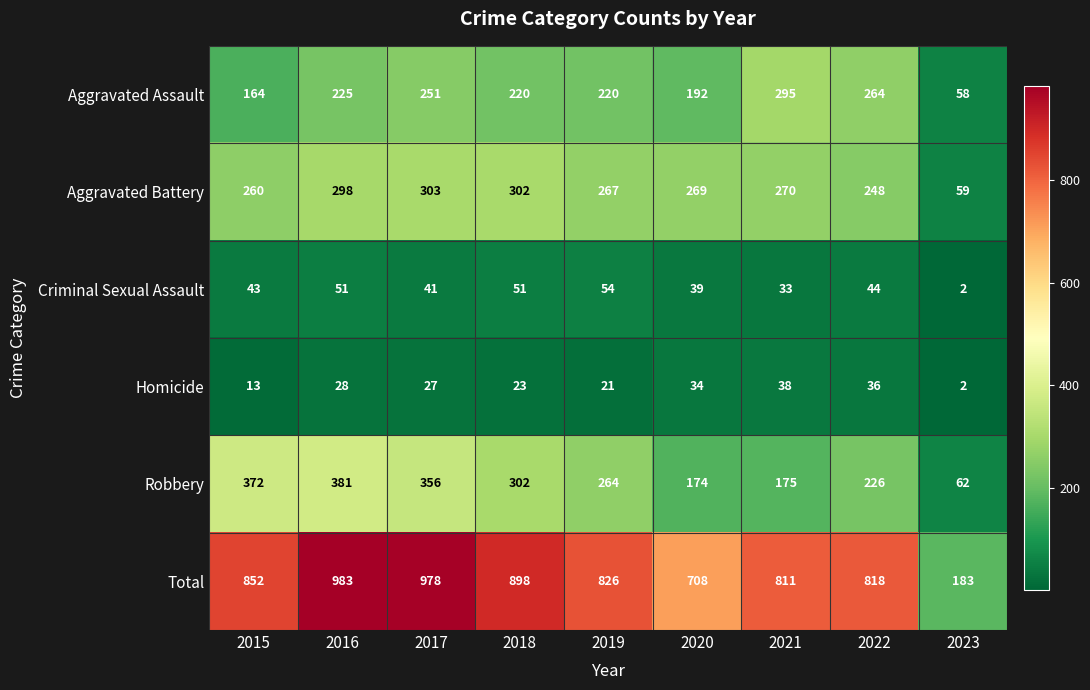

What is the approximate value of Aggravated Battery at 2016, to the nearest 5?

300